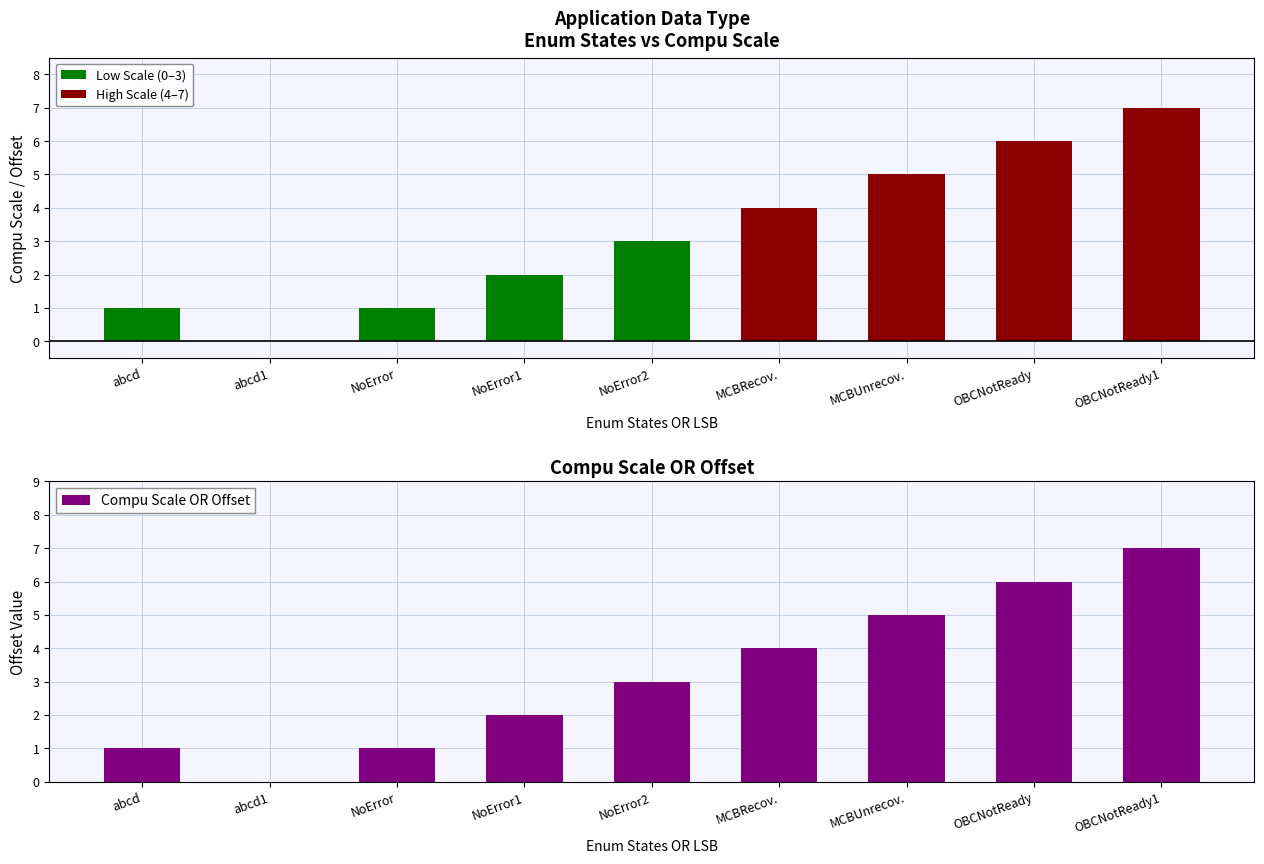

At which label does the data first exceed 3?

MCBRecov.